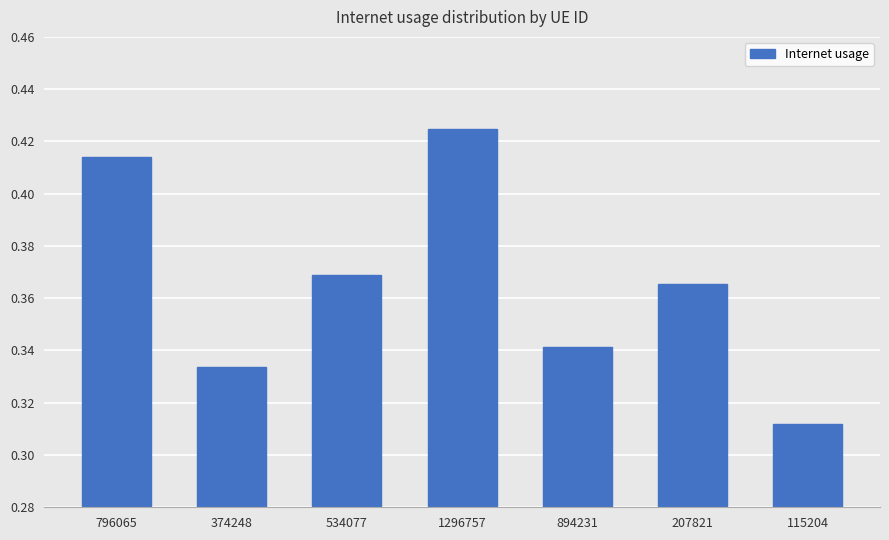

Count the values in the range 0 to 1.

7